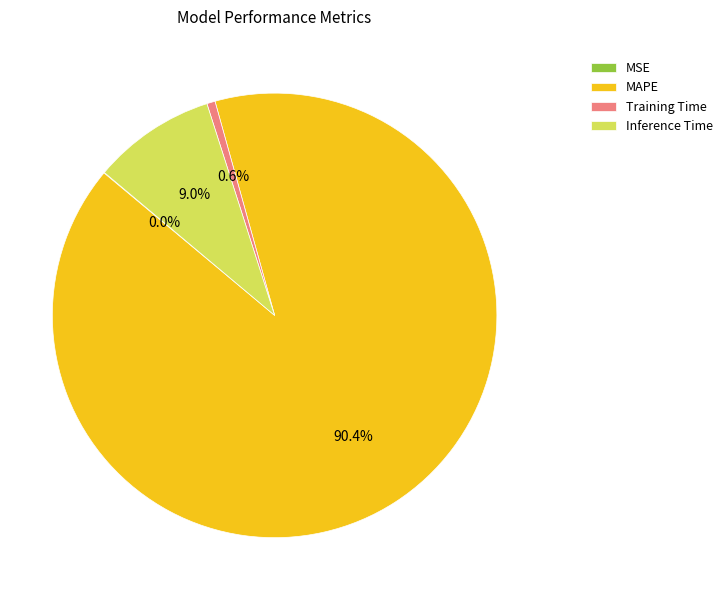

What is the largest slice in the pie chart?

MAPE